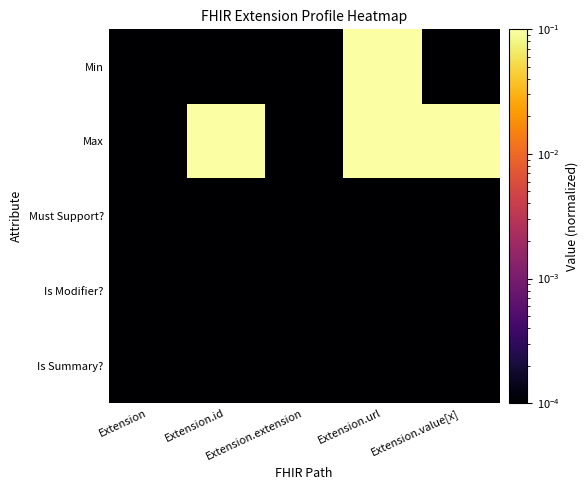

Reading left to right, list all the values displayed in this chart.

Min: Extension=0.0	Extension.id=0.0	Extension.extension=0.0	Extension.url=1.0	Extension.value[x]=0.0
Max: Extension=0.0	Extension.id=1.0	Extension.extension=0.0	Extension.url=1.0	Extension.value[x]=1.0
Must Support?: Extension=0.0	Extension.id=0.0	Extension.extension=0.0	Extension.url=0.0	Extension.value[x]=0.0
Is Modifier?: Extension=0.0	Extension.id=0.0	Extension.extension=0.0	Extension.url=0.0	Extension.value[x]=0.0
Is Summary?: Extension=0.0	Extension.id=0.0	Extension.extension=0.0	Extension.url=0.0	Extension.value[x]=0.0